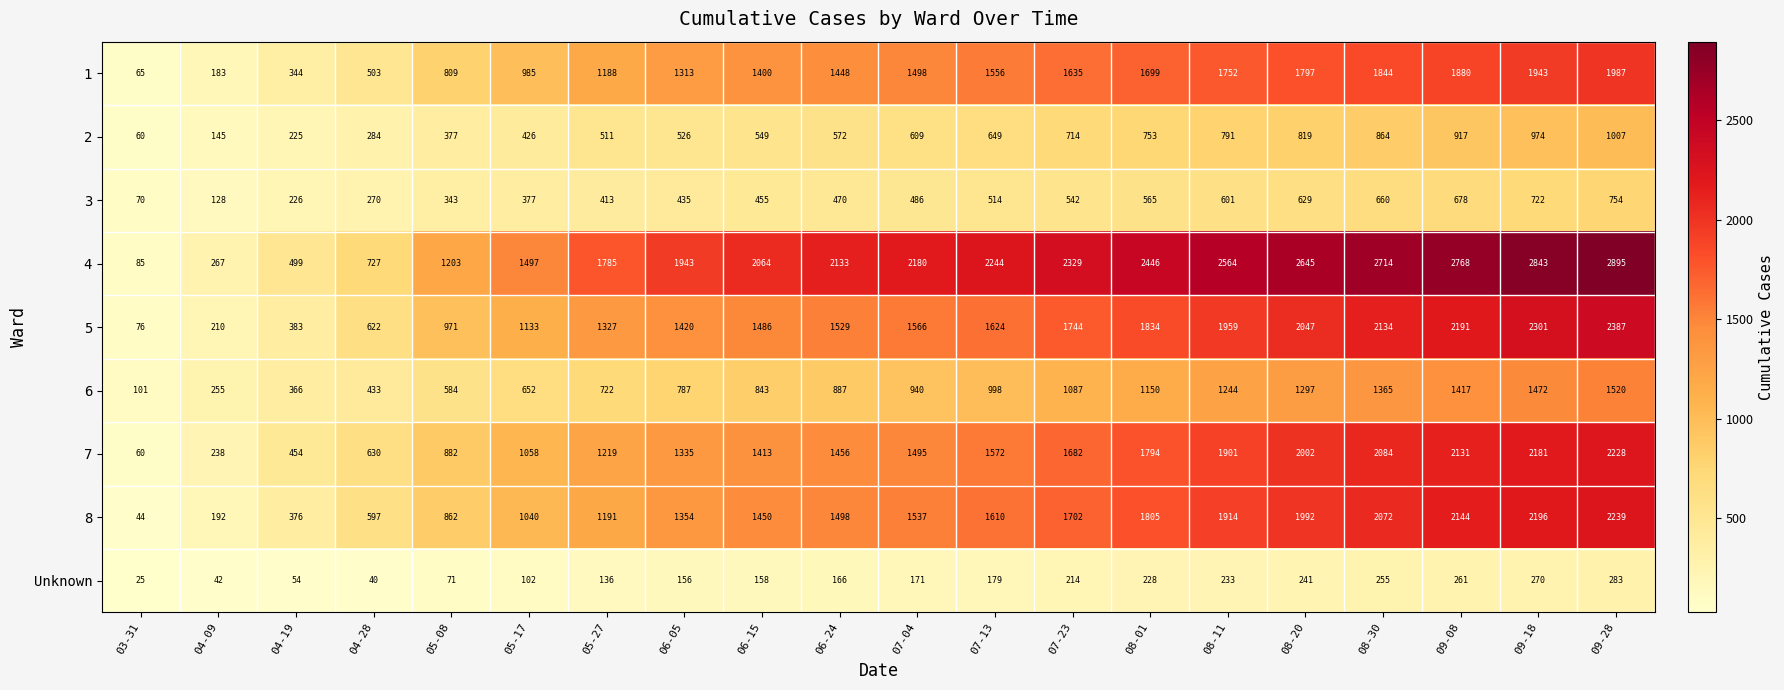

The value of 6 at 07-13 is 679. True or false?

False